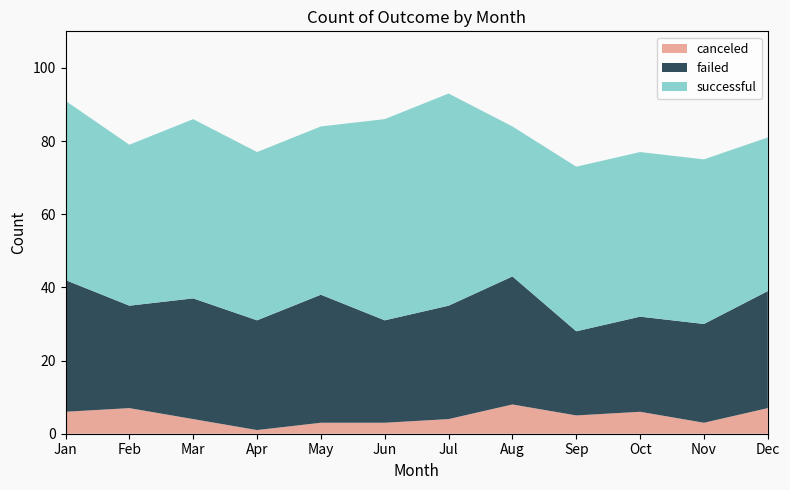

Reading left to right, what are all the values shown in this chart?

canceled: 6	7	4	1	3	3	4	8	5	6	3	7
failed: 36	28	33	30	35	28	31	35	23	26	27	32
successful: 49	44	49	46	46	55	58	41	45	45	45	42